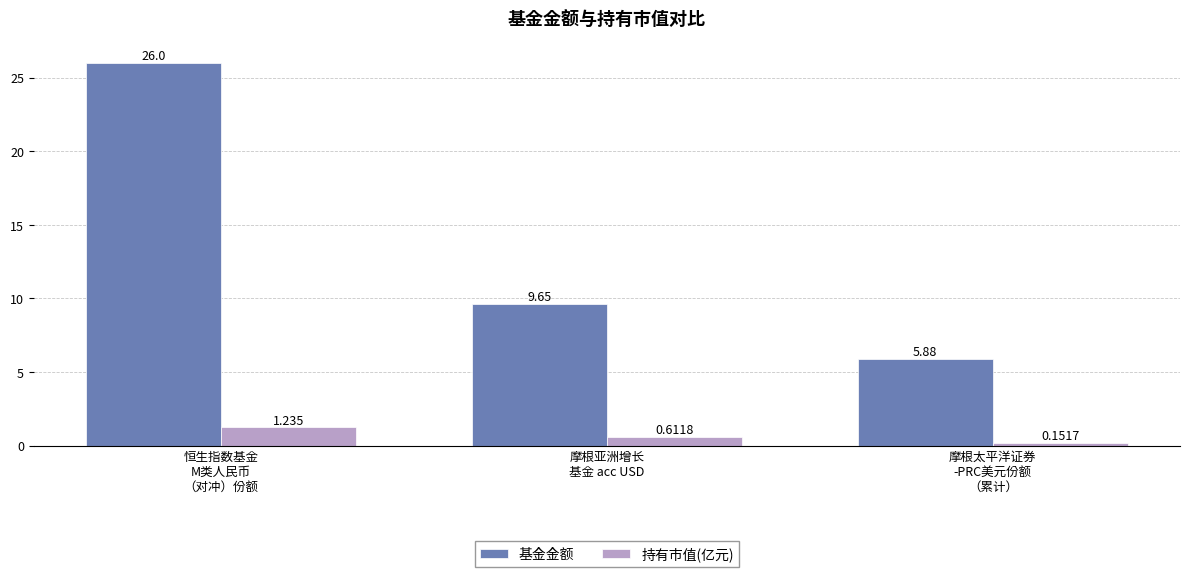

Is it true that 基金金额 equals 2.0 at 摩根太平洋证券
-PRC美元份额
（累计）?

False